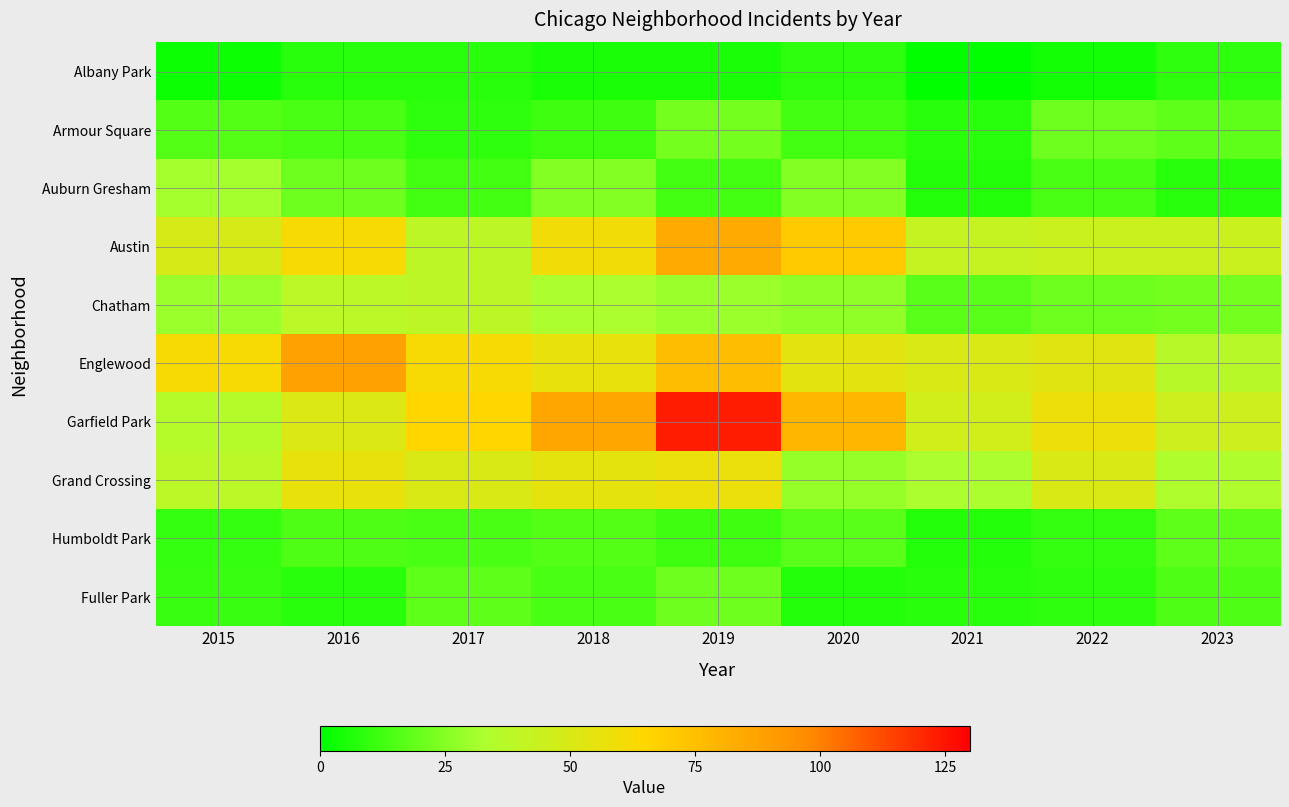

Rank the series at 2019 from lowest to highest value.

Albany Park, Humboldt Park, Auburn Gresham, Fuller Park, Armour Square, Chatham, Grand Crossing, Englewood, Austin, Garfield Park